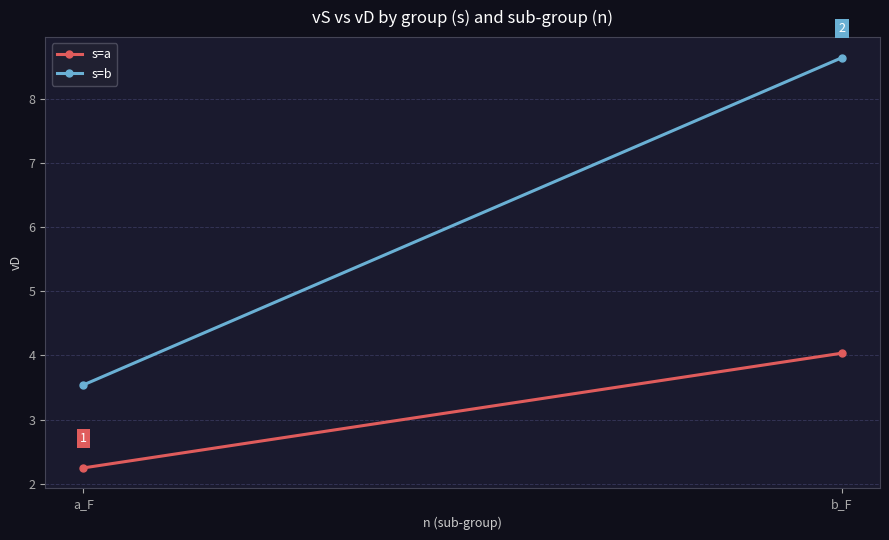

True or false: s=a has a value of 5.7 at b_F.

False